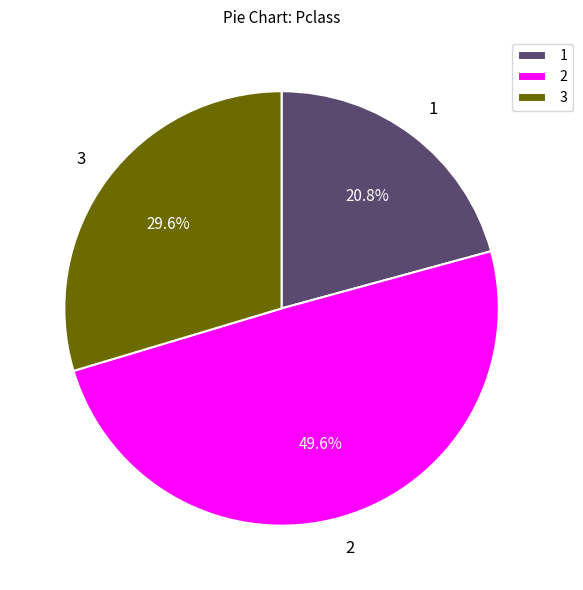

Rank the categories by value from lowest to highest.

1, 3, 2